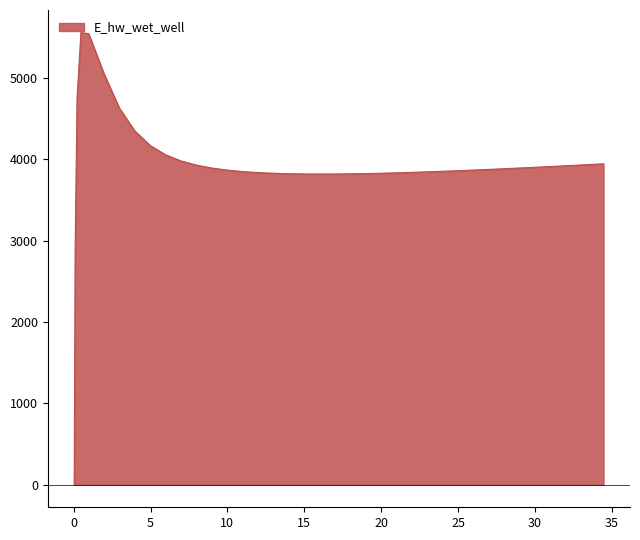

What is the difference between the maximum and minimum values?

5557.8